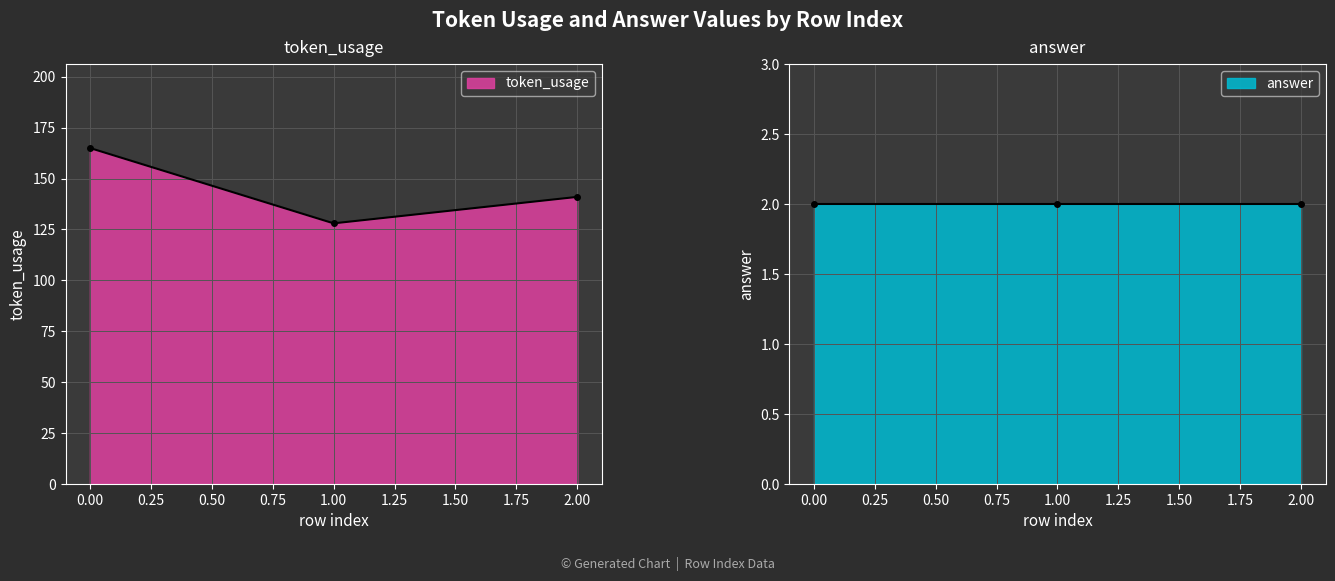

What is the smallest value displayed?

128